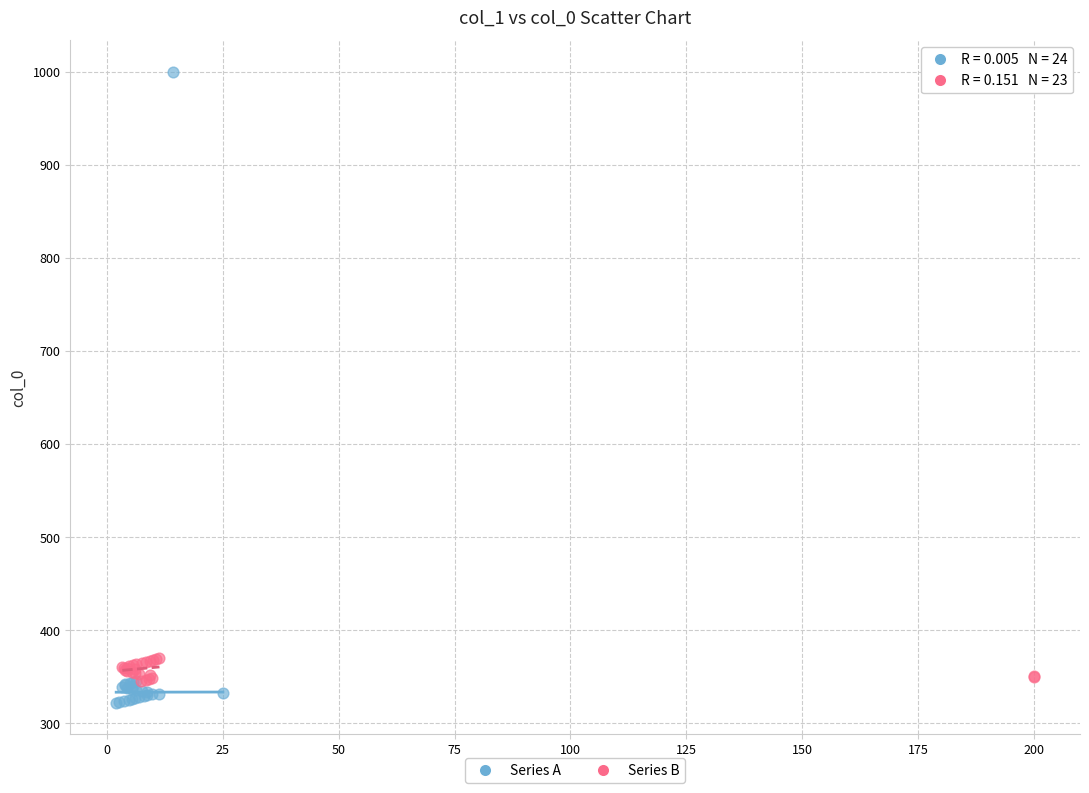

Which series reaches the maximum Y coordinate?

Series A